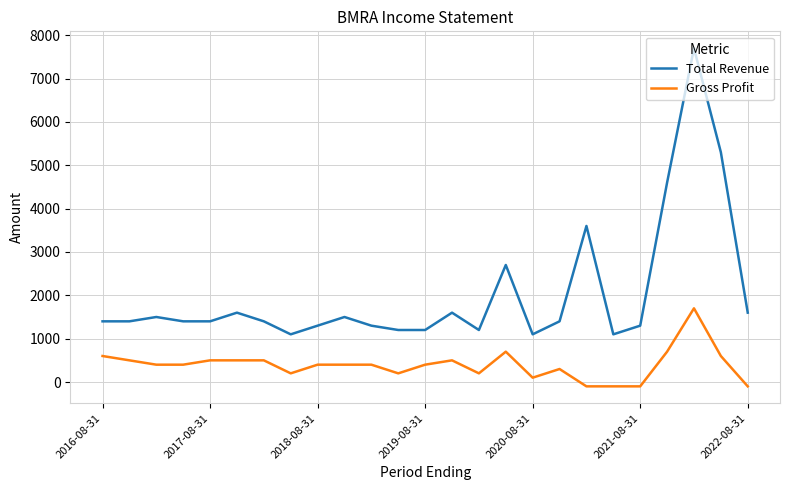

Which series has the largest total across all categories?

Total Revenue